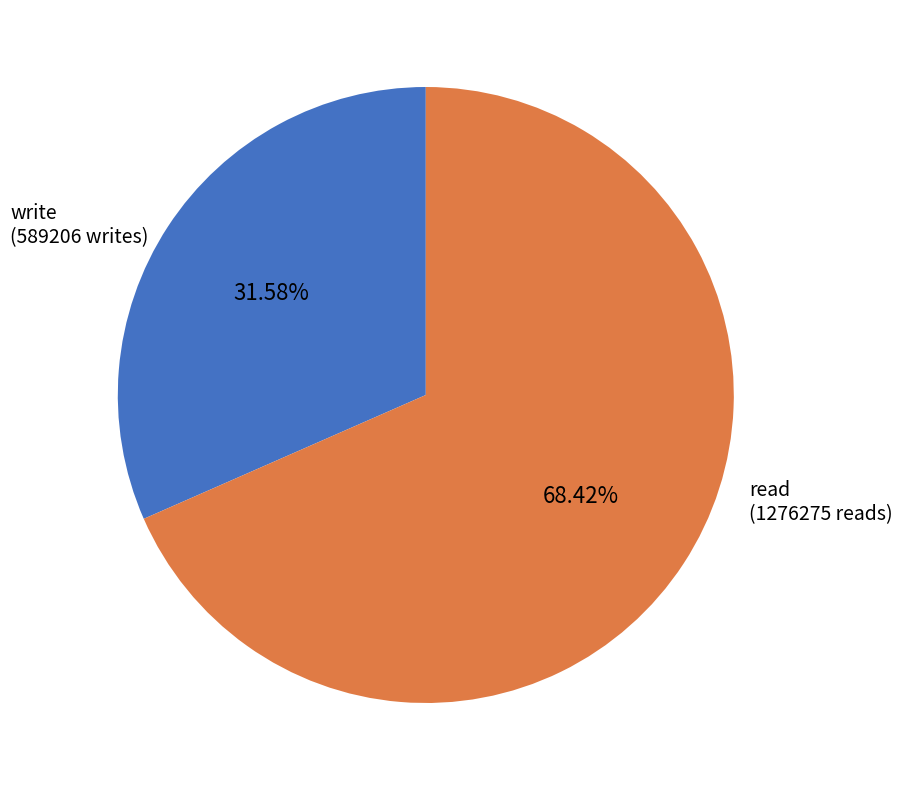

What is the smallest slice in the pie chart?

write